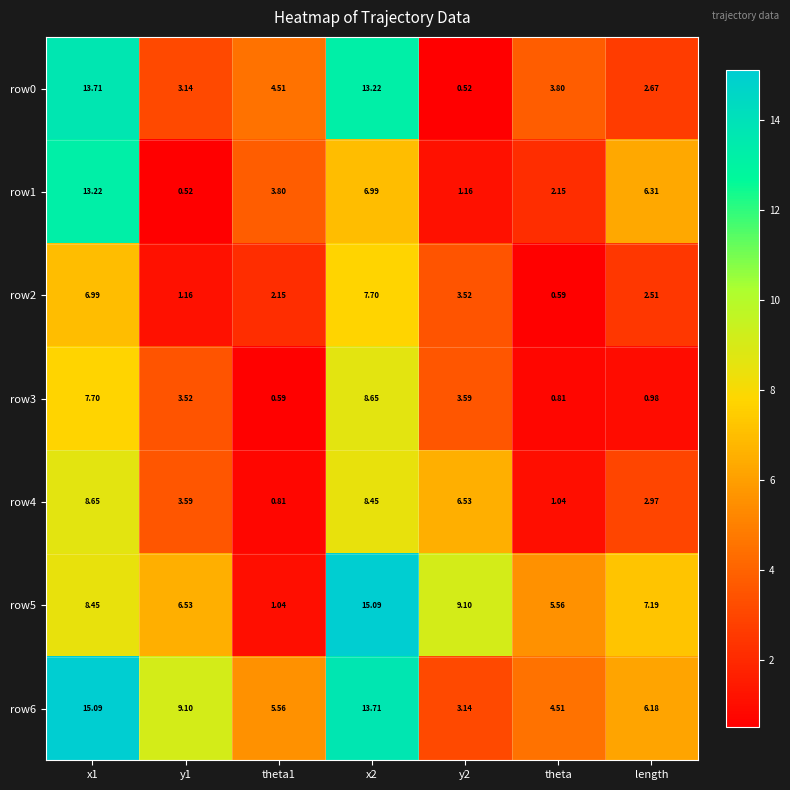

Is the value of row3 at x2 greater than the value of row1 at length?

Yes